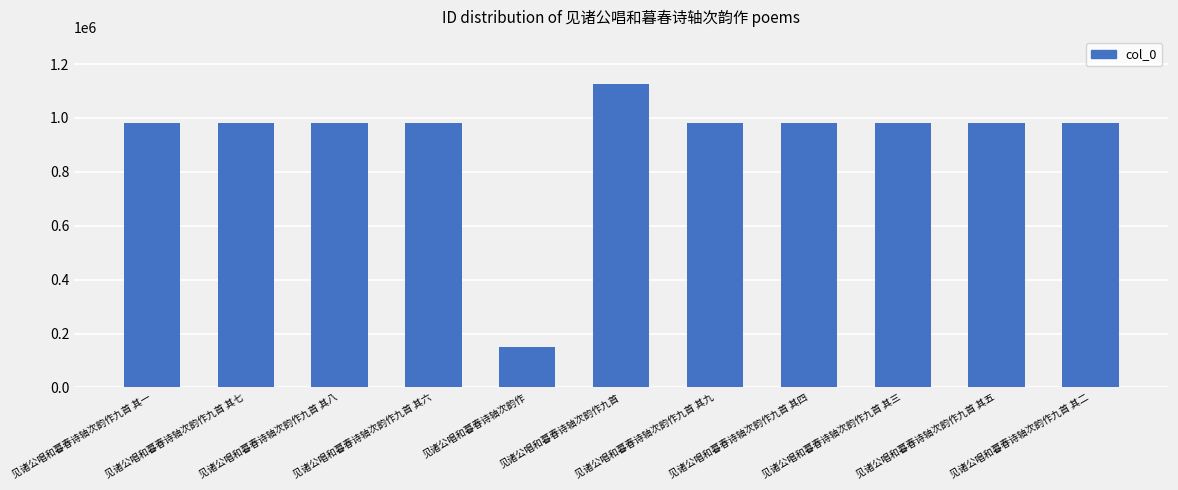

What is the value of the 11th bar from the left?

980155